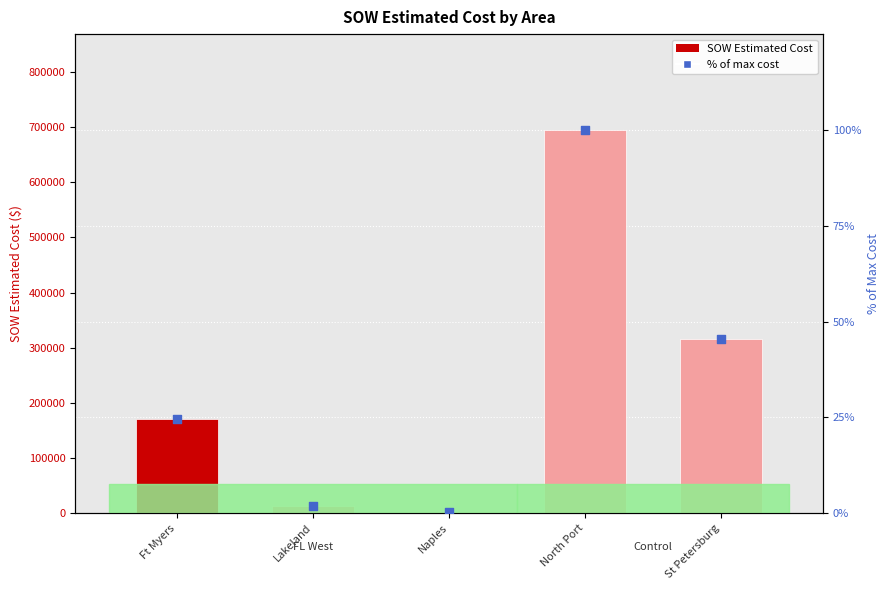

Is the value of % of max cost at North Port greater than the value of SOW Estimated Cost at Naples?

No